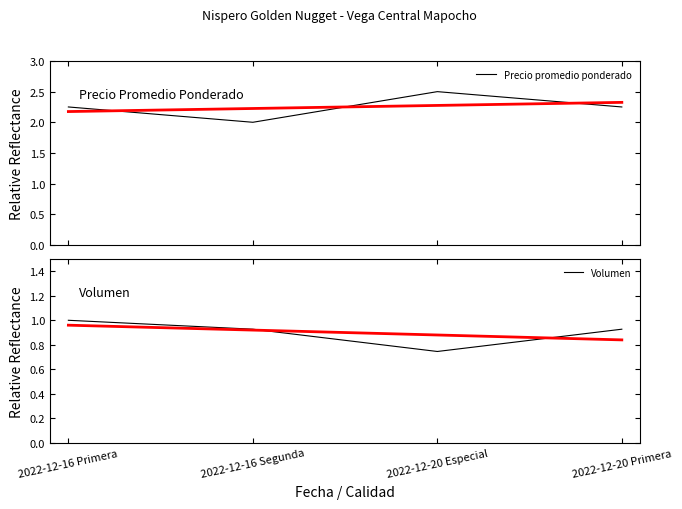

True or false: Precio promedio ponderado and Volumen intersect in this chart.

False